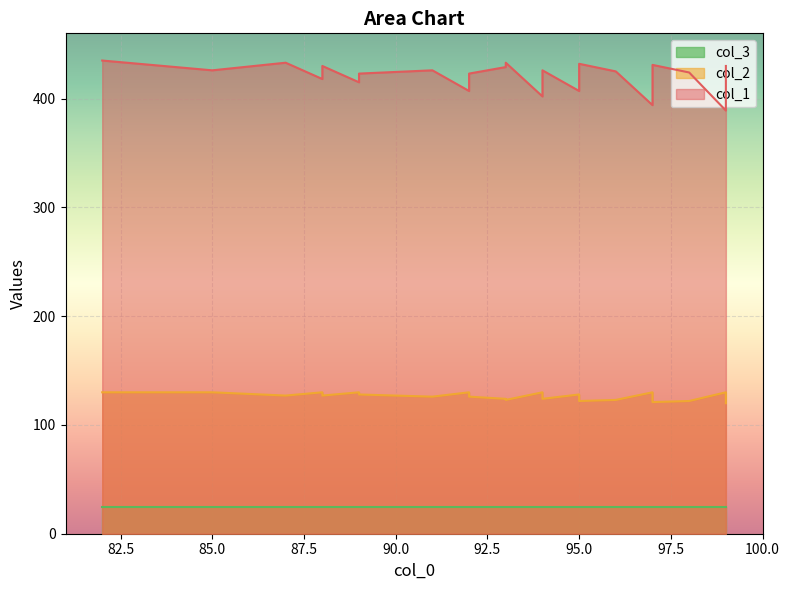

How many categories are shown in the chart?

36